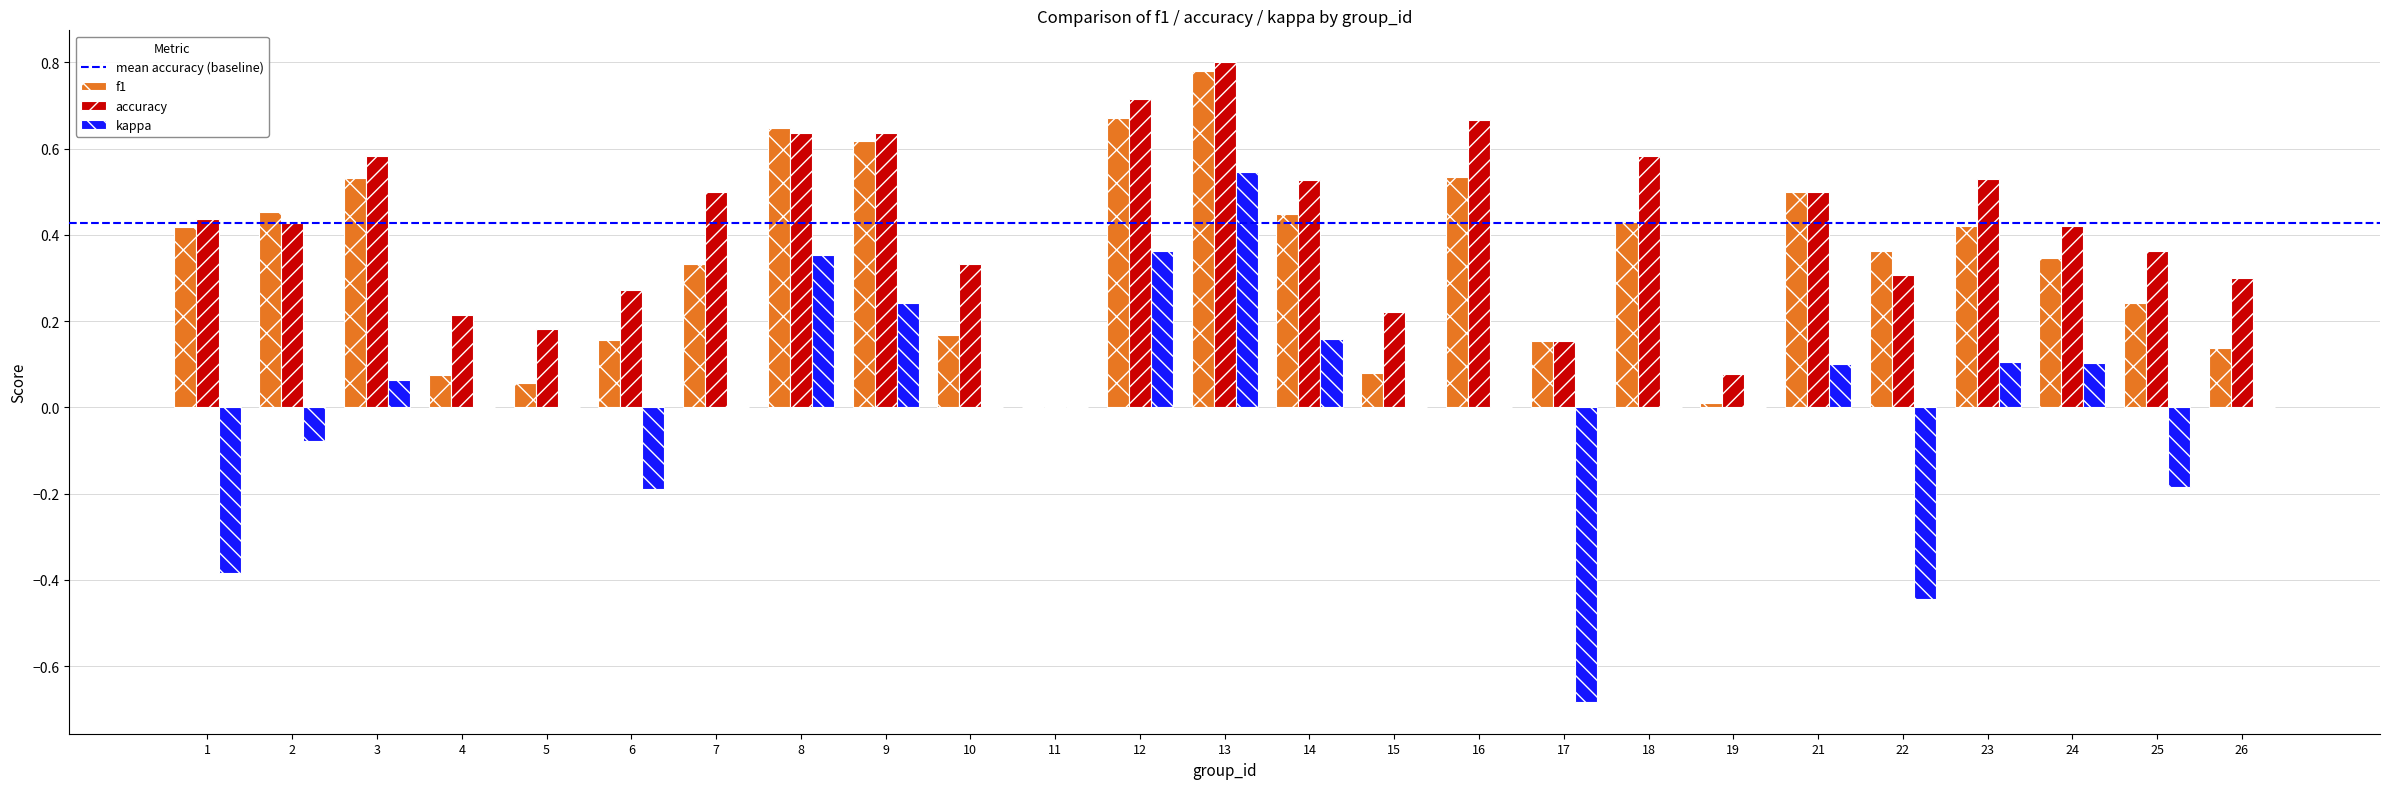

What is the sum of all f1 values?

8.6